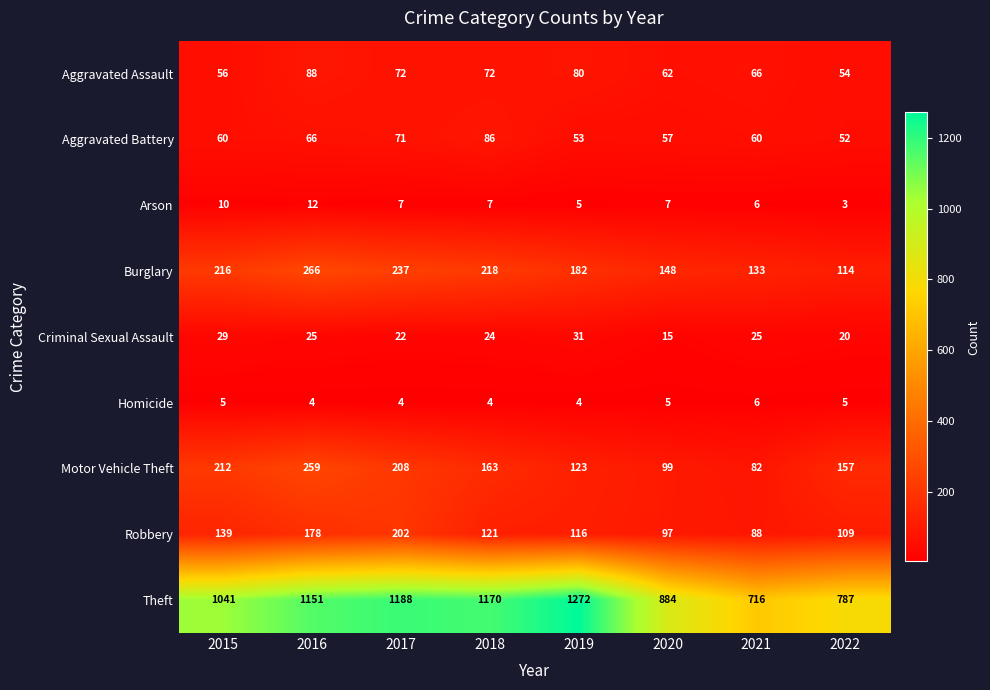

Rank the series at 2022 from highest to lowest value.

Theft, Motor Vehicle Theft, Burglary, Robbery, Aggravated Assault, Aggravated Battery, Criminal Sexual Assault, Homicide, Arson